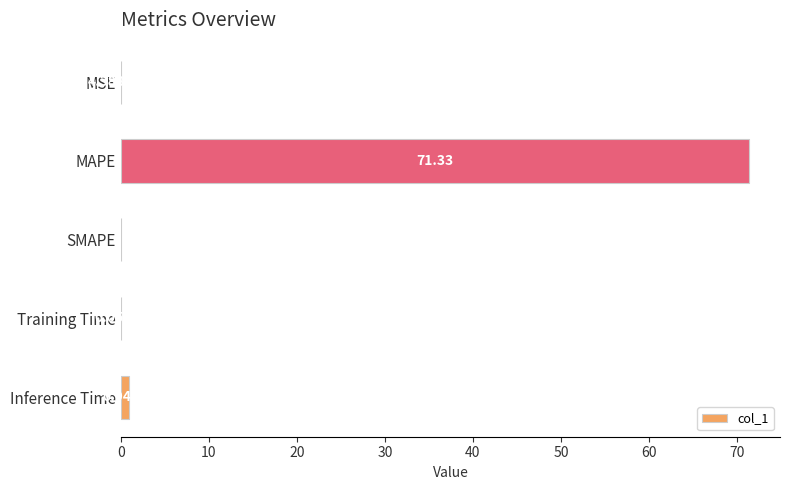

Between MAPE and Training Time, which is larger?

MAPE